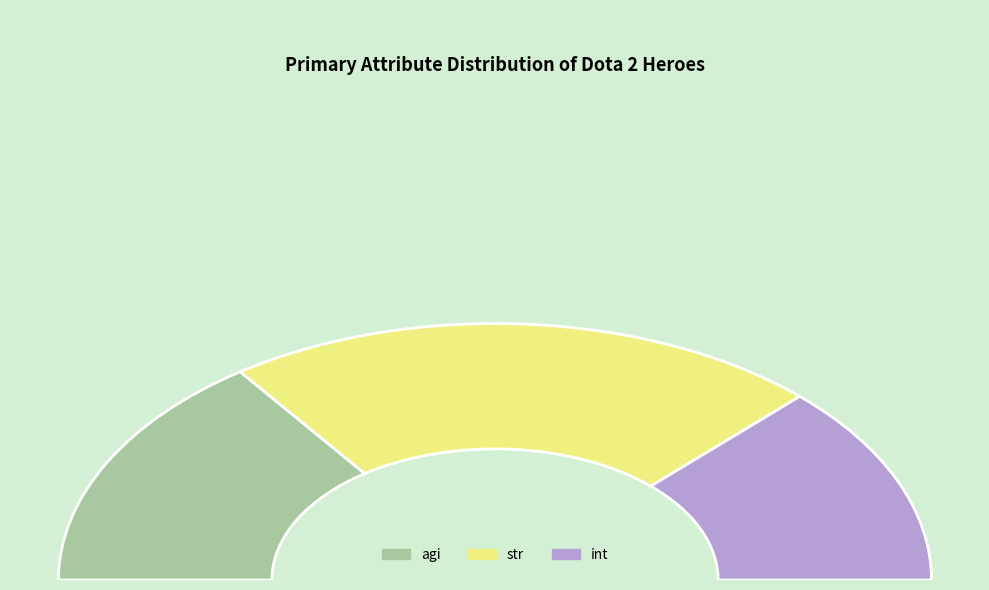

Which slice is the largest?

str